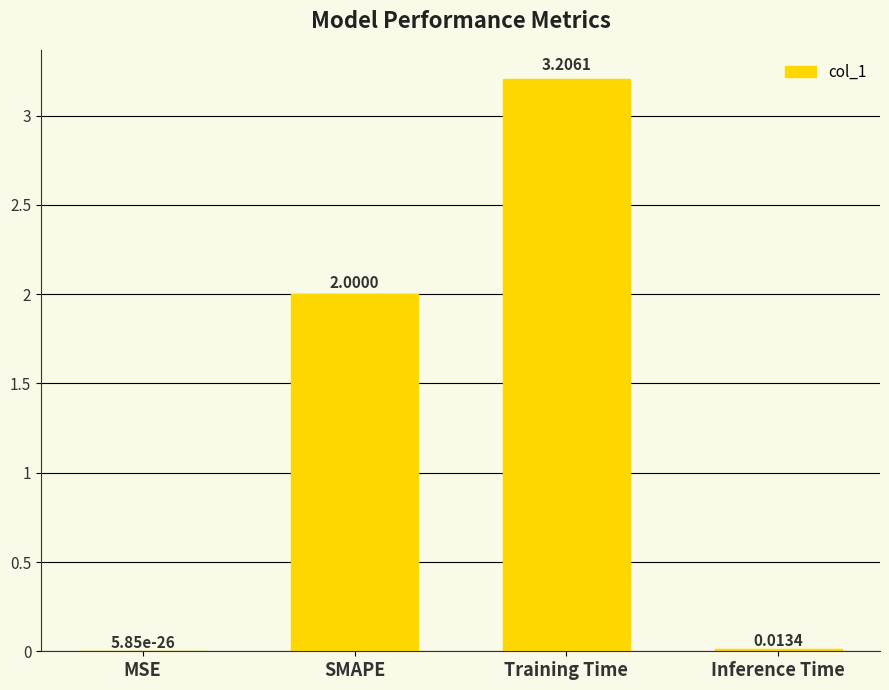

Are the bars horizontal?

No